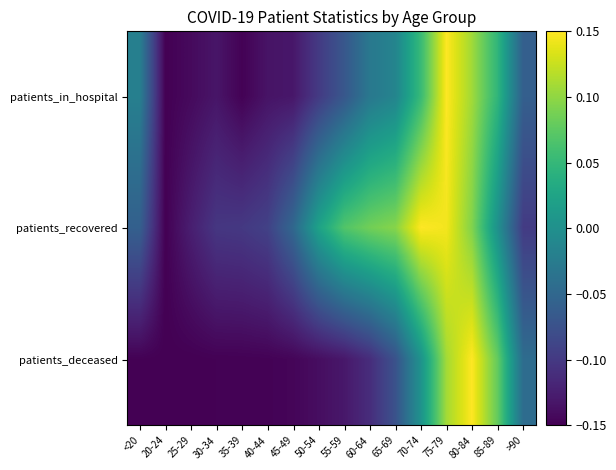

Count the number of categories in the chart.

16